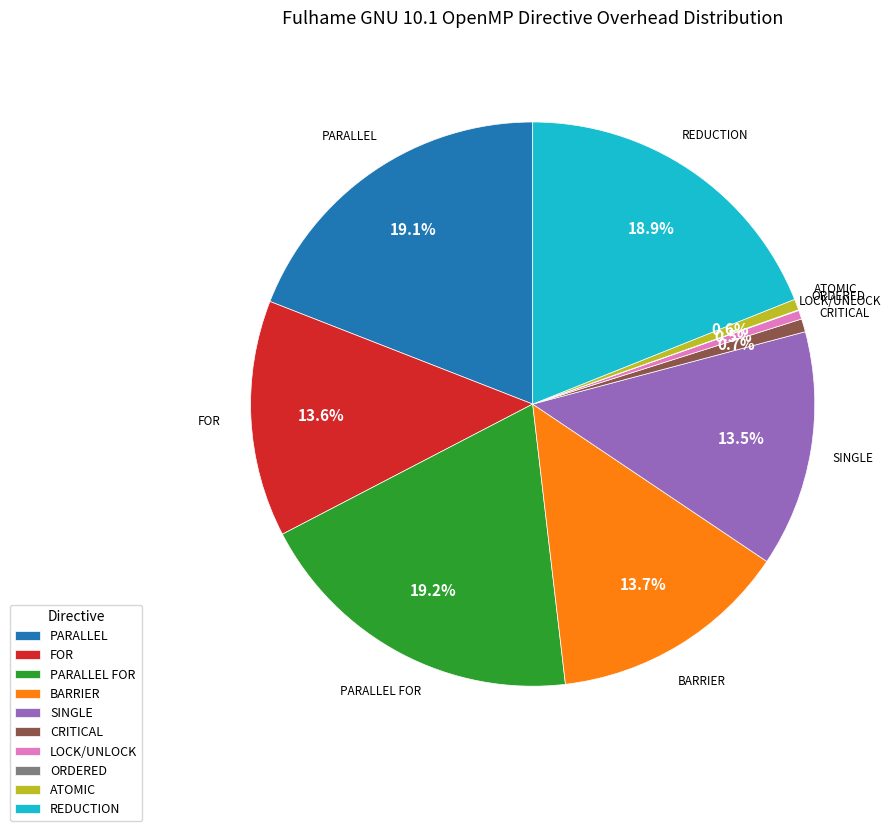

Combined, what portion of the pie is PARALLEL FOR and BARRIER?

33.0%